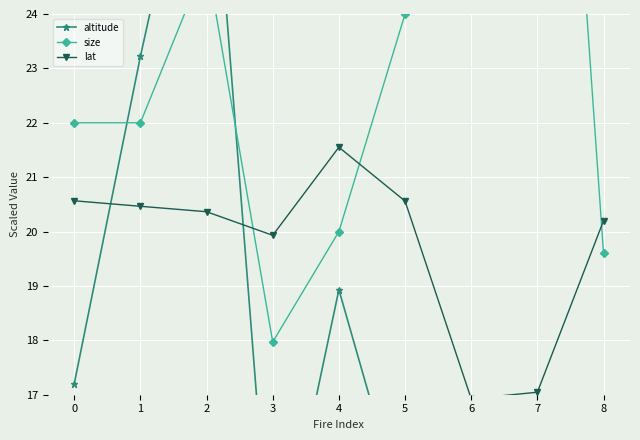

What is the smallest value displayed?

5.2